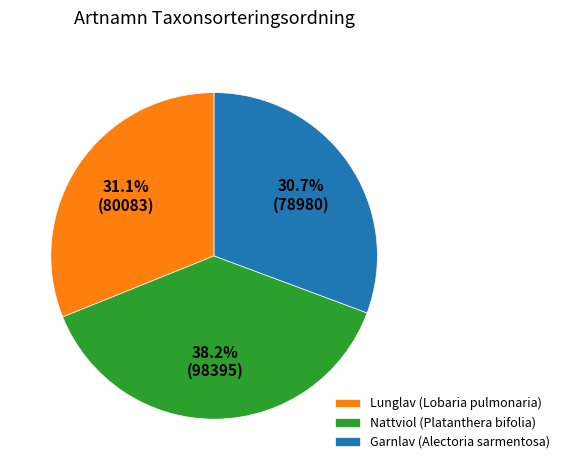

How many slices are in this pie chart?

3